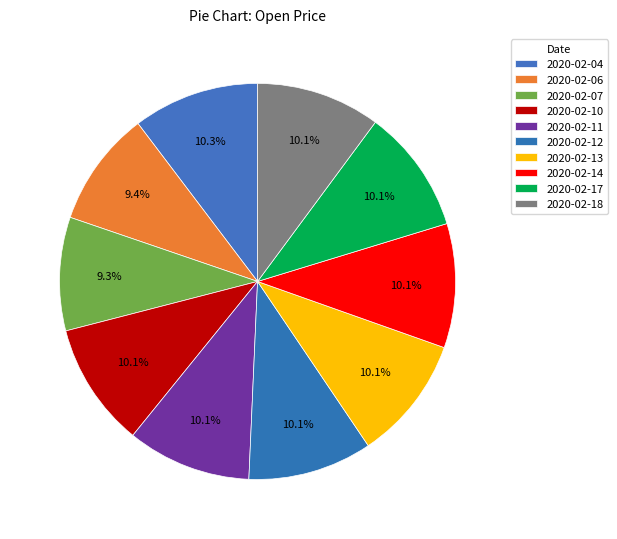

Which slice is the smallest?

2020-02-07